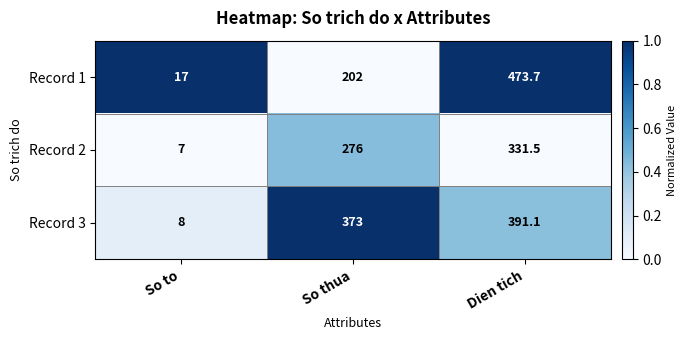

What is the lowest value of the Record 1 series?

17.0